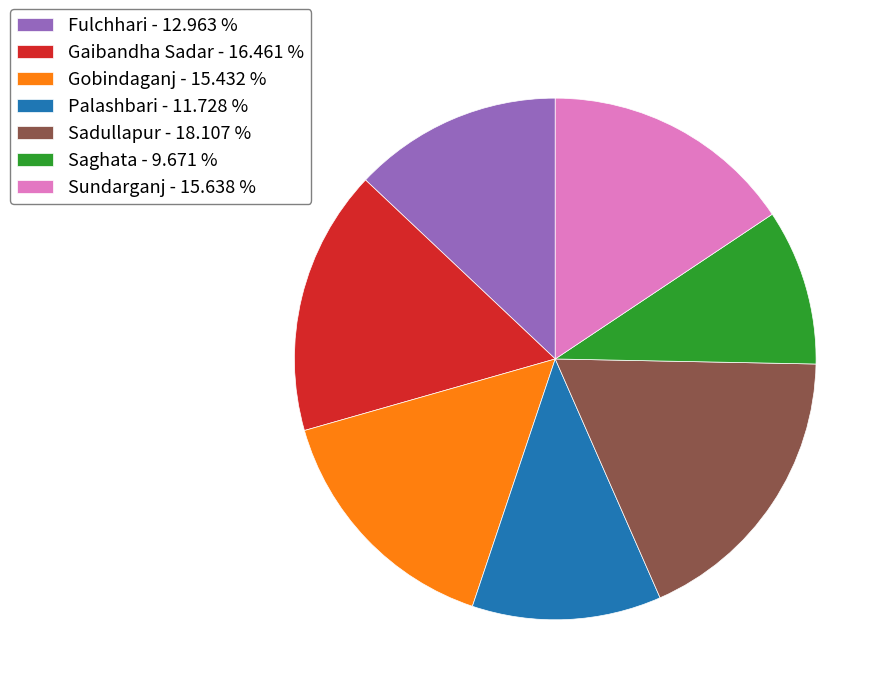

Does Gobindaganj represent more than half of the total?

No